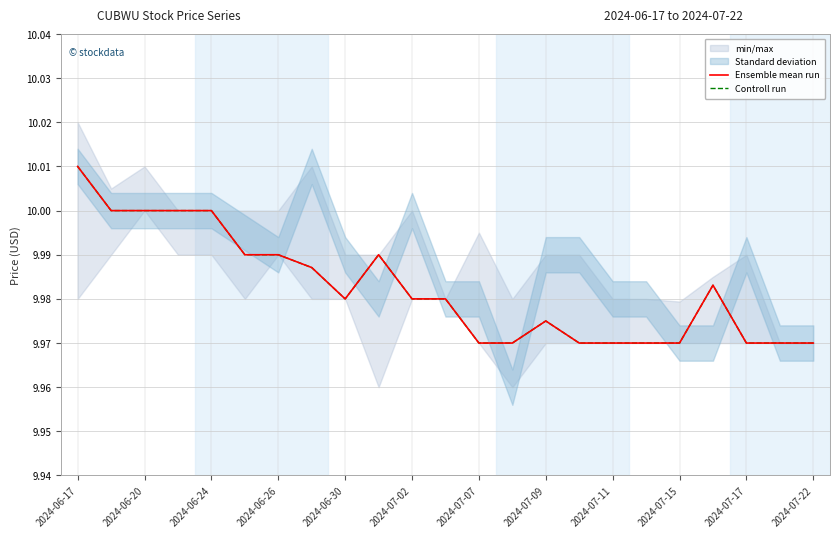

How many lines are shown in the chart?

2